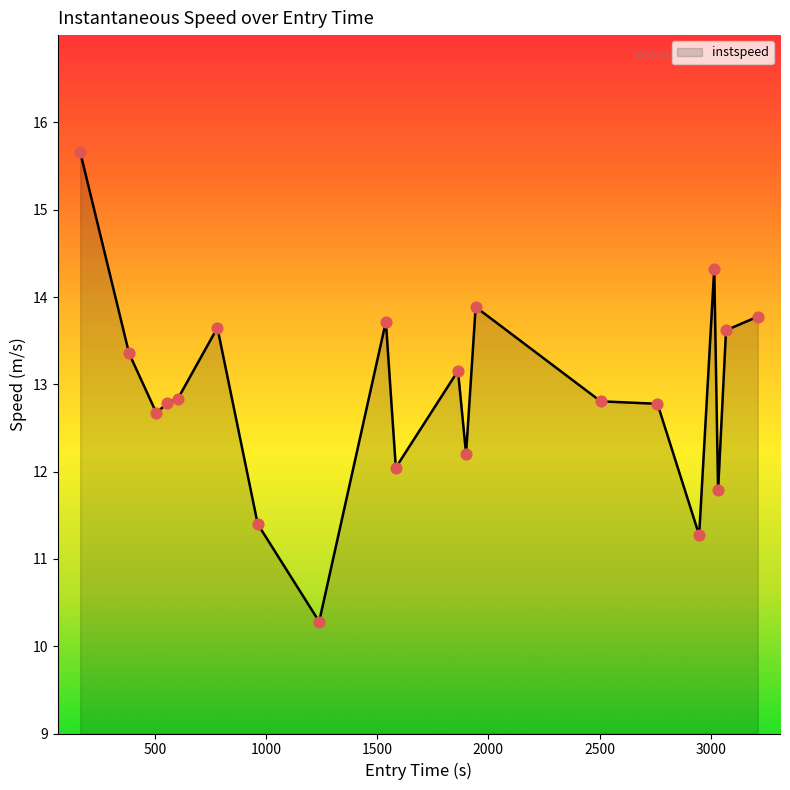

What is the smallest value displayed?

10.3